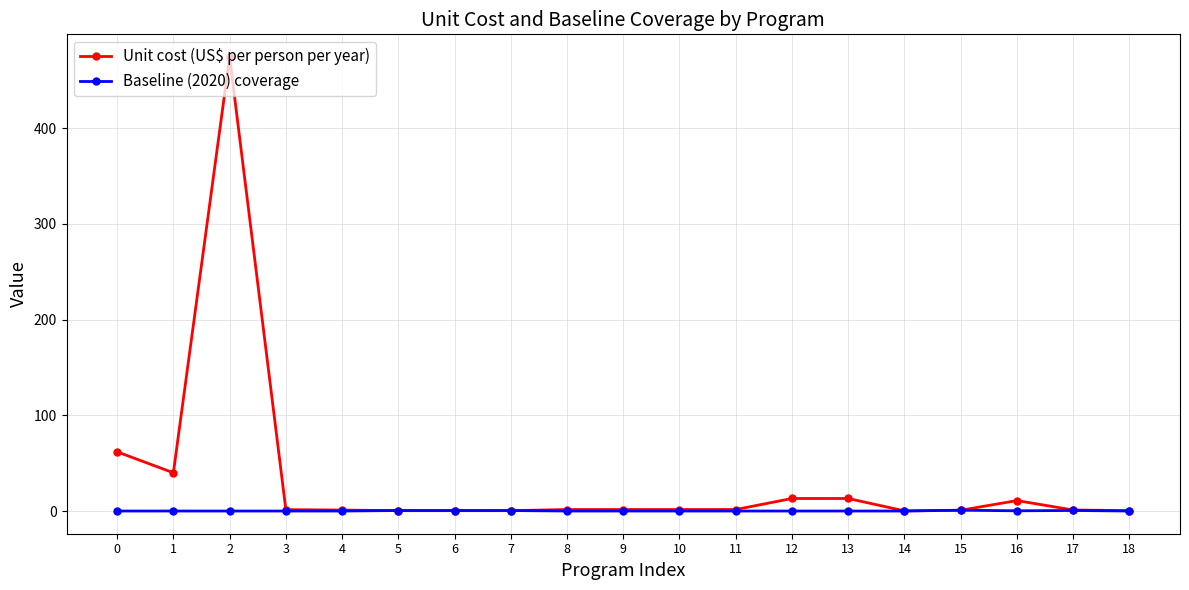

What is the value of the Unit cost (US$ per person per year) point at the 10th from the left?

1.6